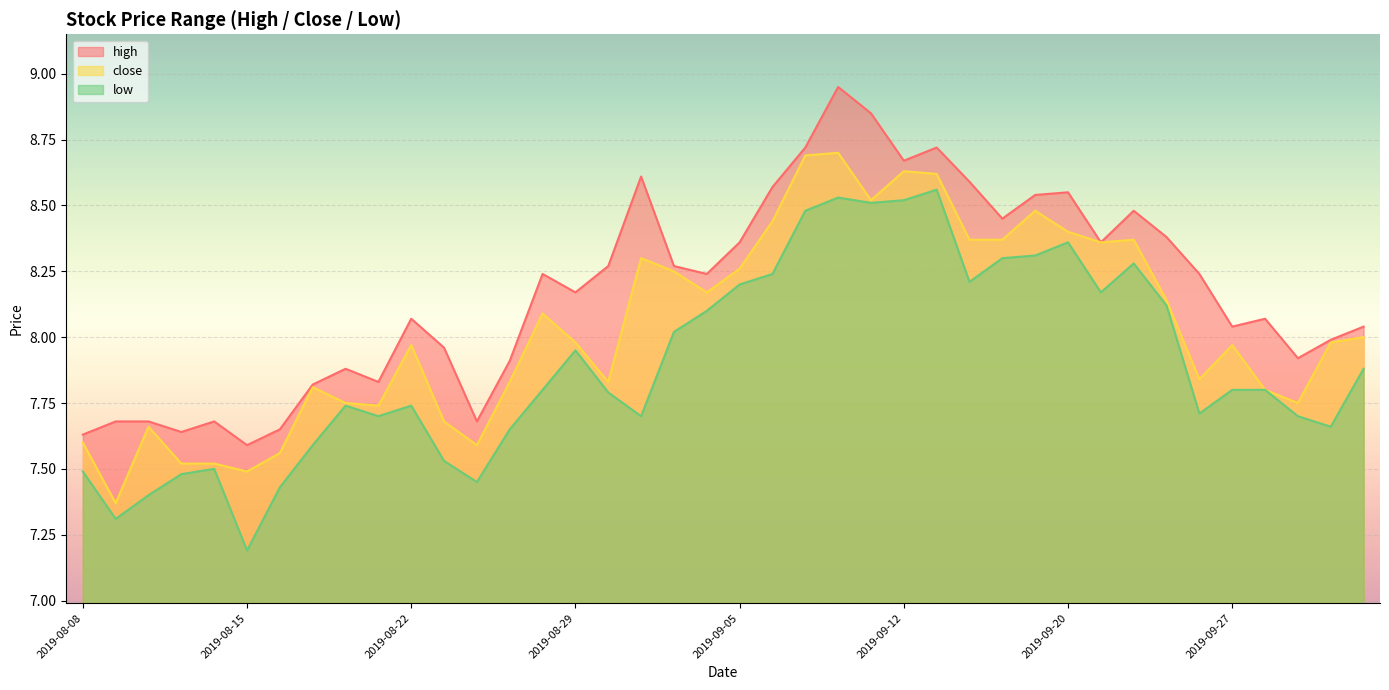

Does the chart display data point markers on the line(s)?

No